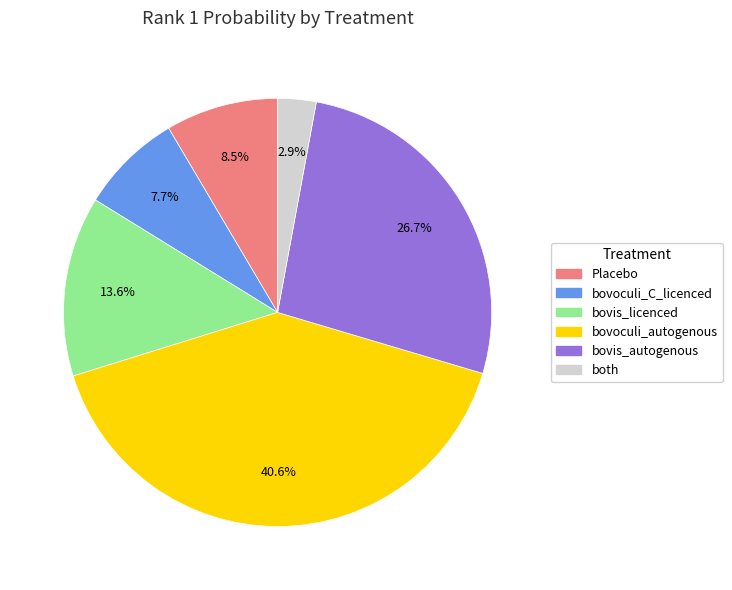

What is the total percentage of bovoculi_autogenous and Placebo?

49.1%